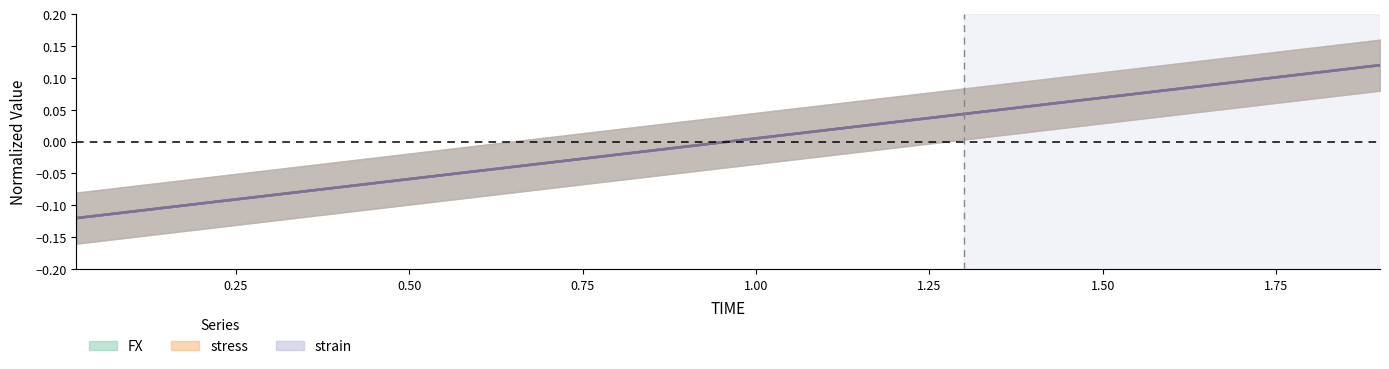

Reading left to right, list all the values displayed in this chart.

FX: -0.1	-0.1	-0.1	-0.1	-0.1	-0.1	-0.0	-0.0	-0.0	-0.0	0.0	0.0	0.0	0.0	0.1	0.1	0.1	0.1	0.1	0.1
stress: -0.1	-0.1	-0.1	-0.1	-0.1	-0.1	-0.0	-0.0	-0.0	-0.0	0.0	0.0	0.0	0.0	0.1	0.1	0.1	0.1	0.1	0.1
strain: -0.1	-0.1	-0.1	-0.1	-0.1	-0.1	-0.0	-0.0	-0.0	-0.0	0.0	0.0	0.0	0.0	0.1	0.1	0.1	0.1	0.1	0.1